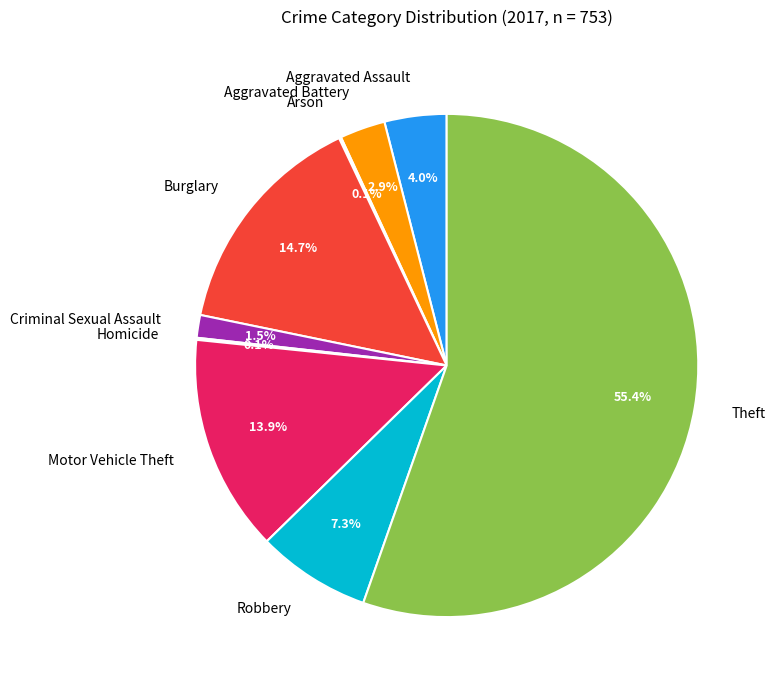

True or false: Motor Vehicle Theft accounts for 2% of the total.

False